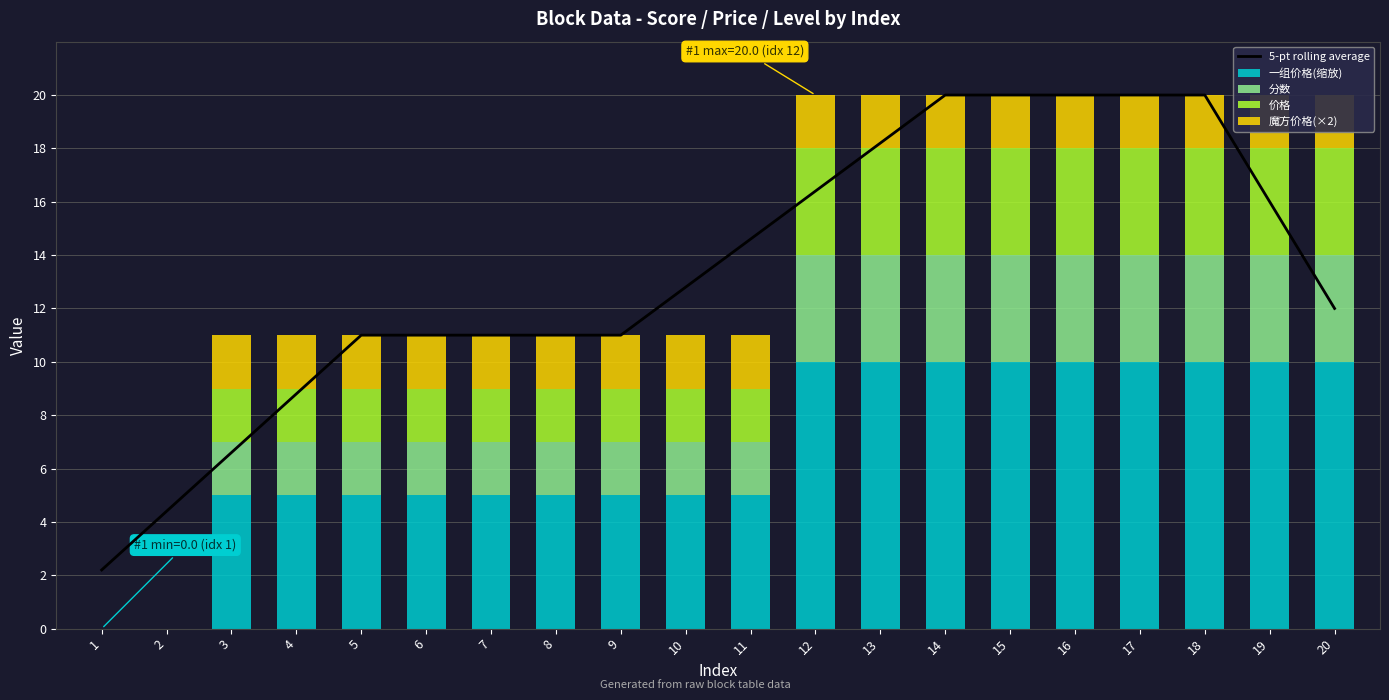

What is the maximum value shown in the chart?

20.0